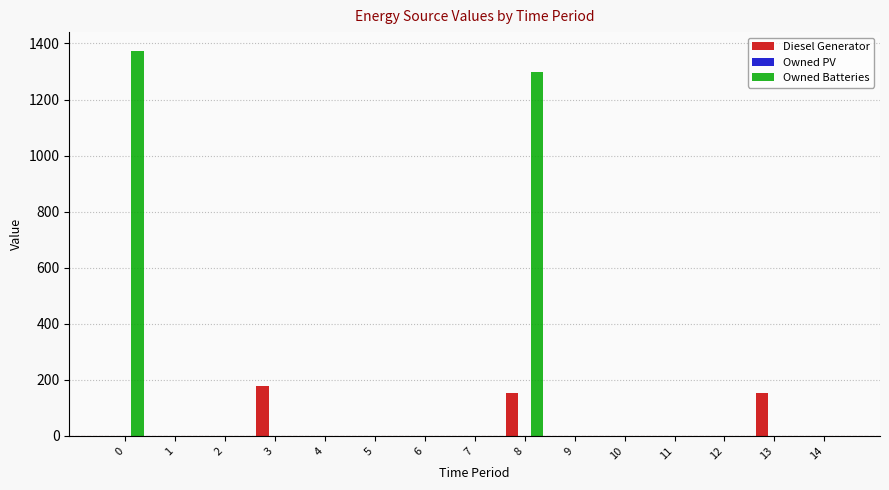

The value of Owned Batteries at 13 is 0. True or false?

True